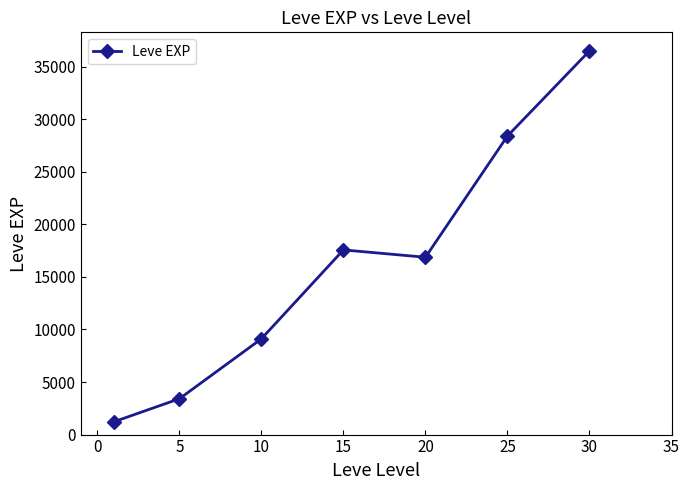

What is the average value?

16148.5